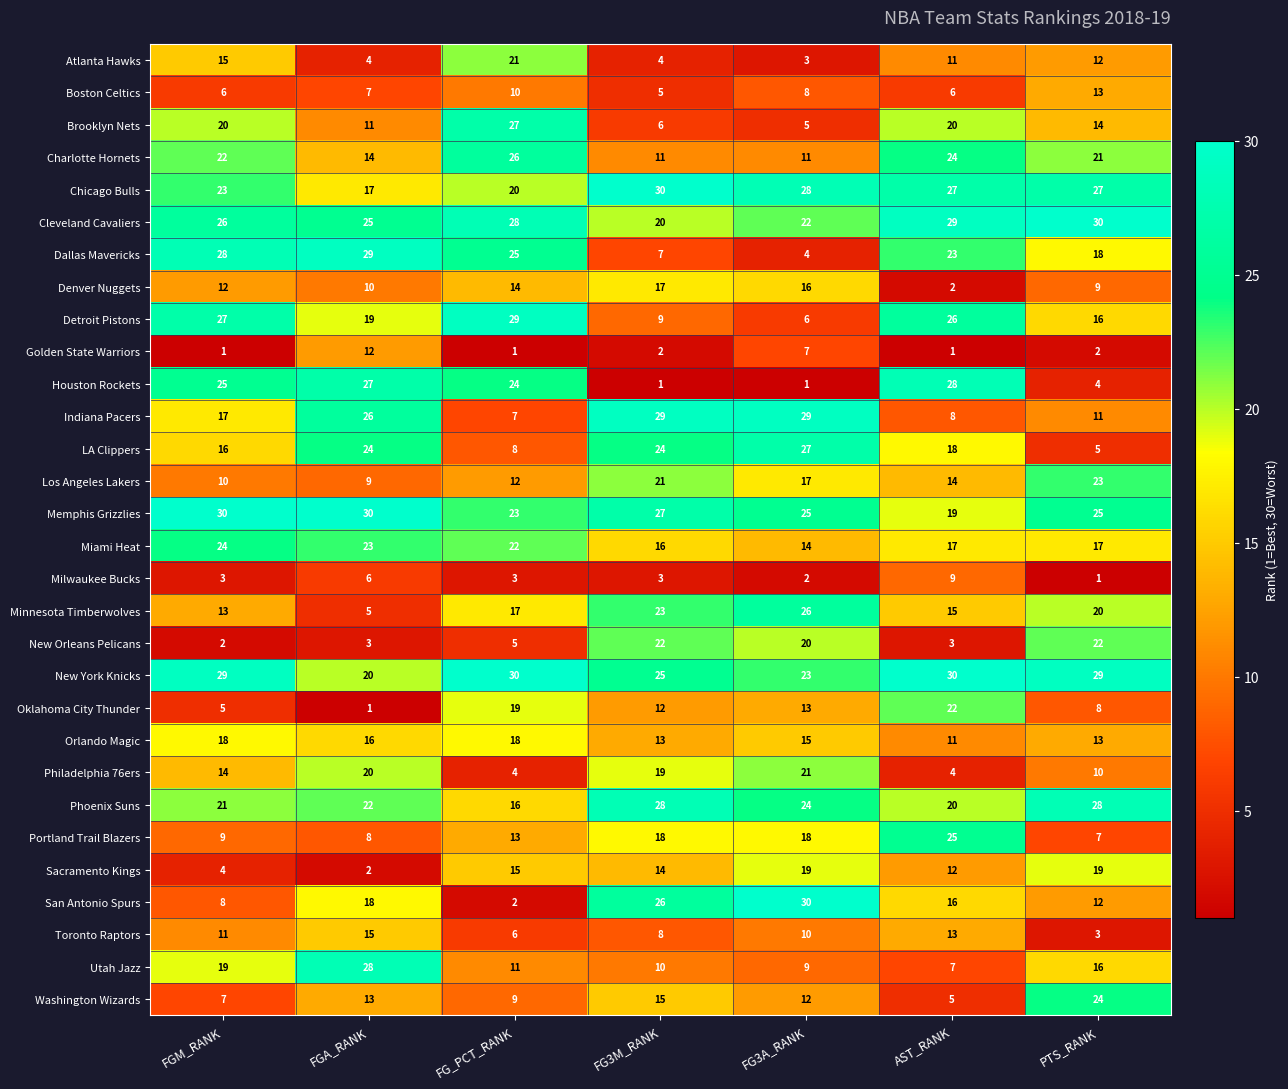

At FGM_RANK, list the series in order from largest to smallest.

Memphis Grizzlies, New York Knicks, Dallas Mavericks, Detroit Pistons, Cleveland Cavaliers, Houston Rockets, Miami Heat, Chicago Bulls, Charlotte Hornets, Phoenix Suns, Brooklyn Nets, Utah Jazz, Orlando Magic, Indiana Pacers, LA Clippers, Atlanta Hawks, Philadelphia 76ers, Minnesota Timberwolves, Denver Nuggets, Toronto Raptors, Los Angeles Lakers, Portland Trail Blazers, San Antonio Spurs, Washington Wizards, Boston Celtics, Oklahoma City Thunder, Sacramento Kings, Milwaukee Bucks, New Orleans Pelicans, Golden State Warriors